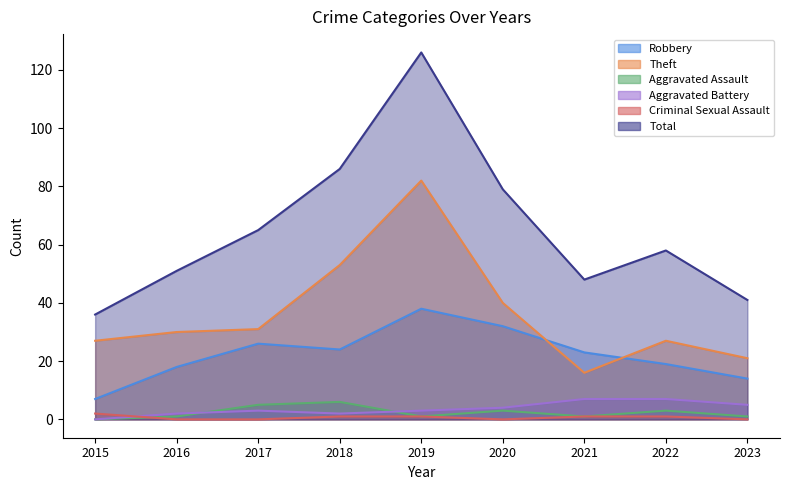

Which series has the widest spread of values?

Total